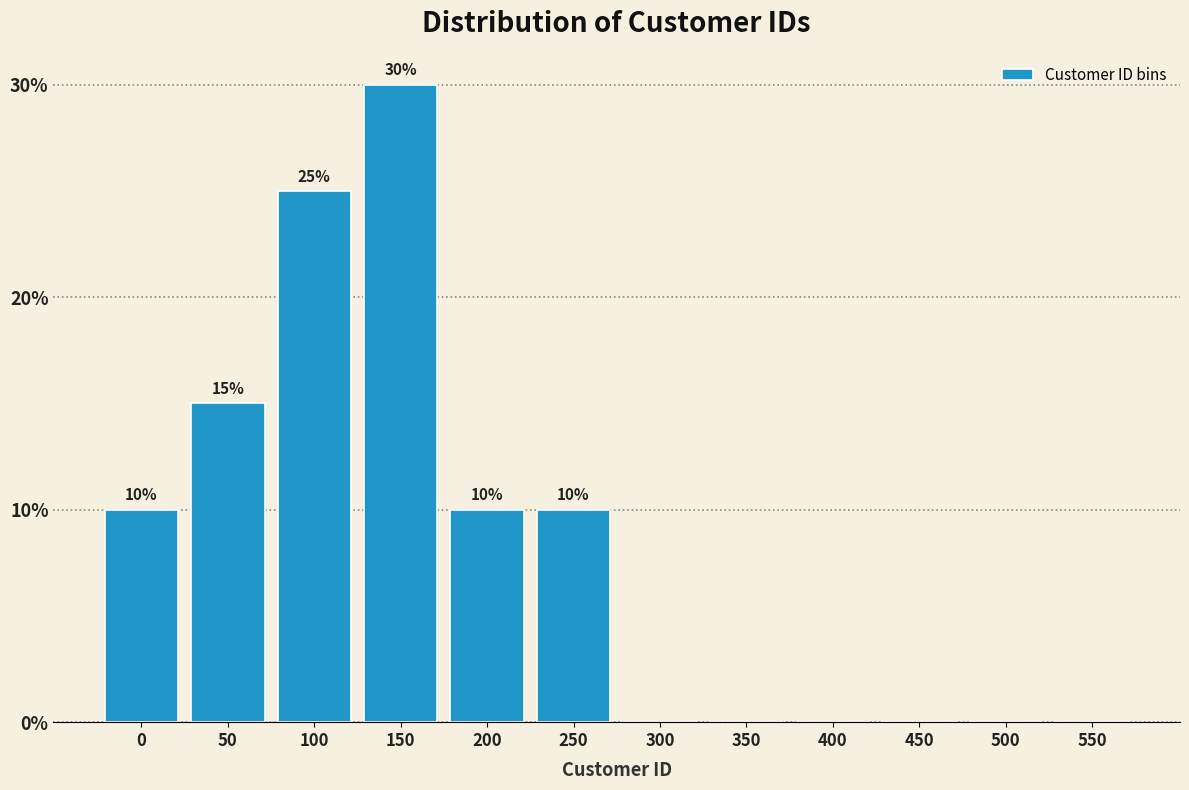

Reading left to right, extract all data points from this chart.

0=10	50=15	100=25	150=30	200=10	250=10	300=0	350=0	400=0	450=0	500=0	550=0